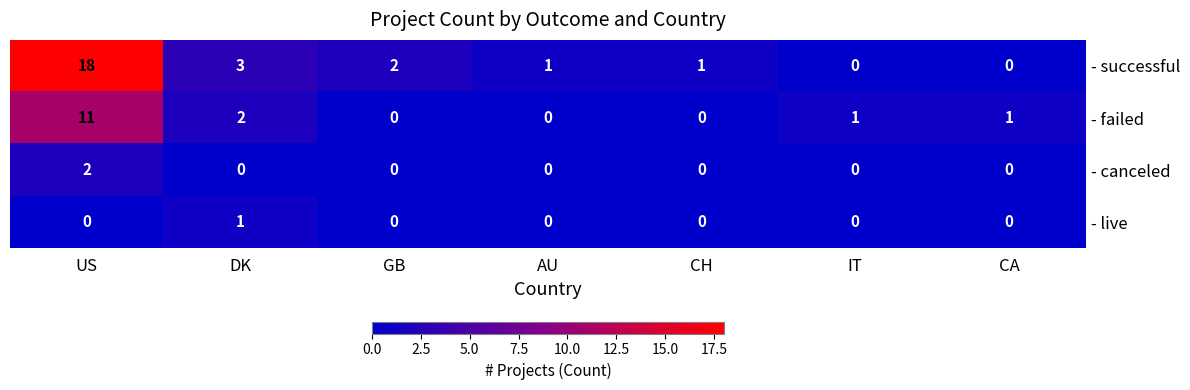

At which category is the sum across all series the highest?

US